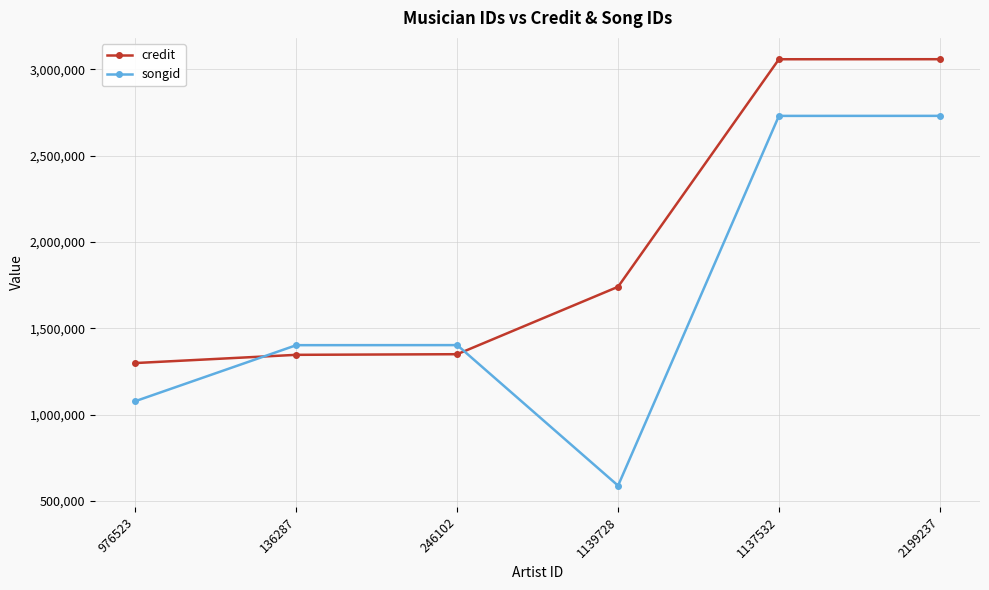

True or false: songid and credit cross at least once.

True